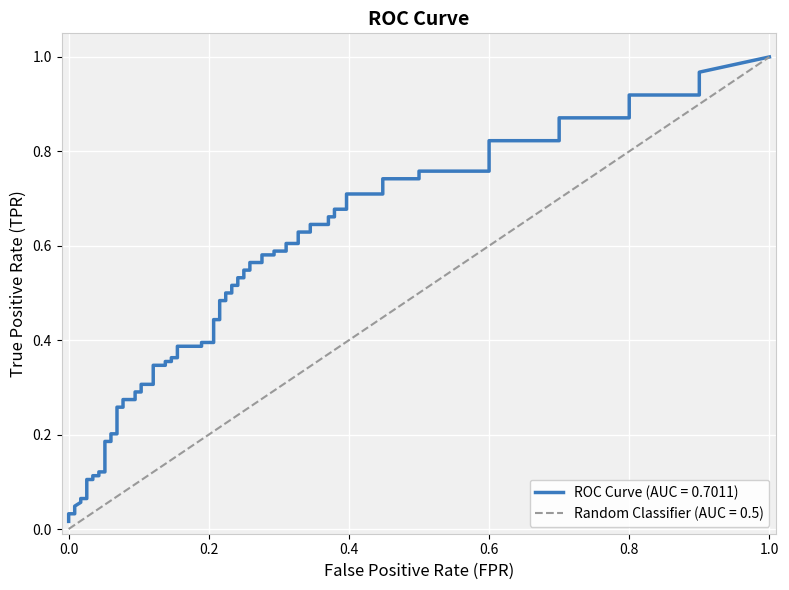

What is the difference between the highest and lowest values at 17?

0.2